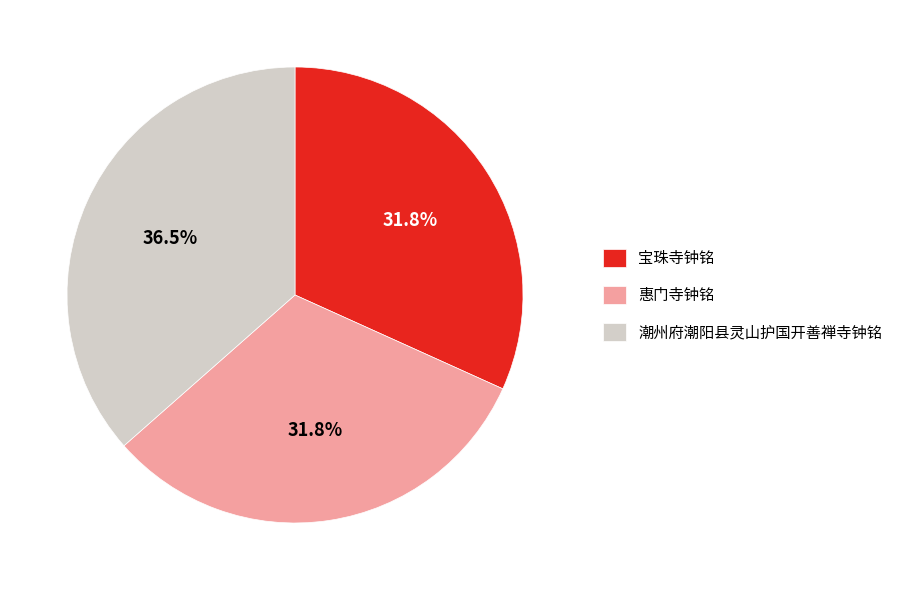

To the nearest percent, what is the difference between the largest and smallest slice percentages?

5%